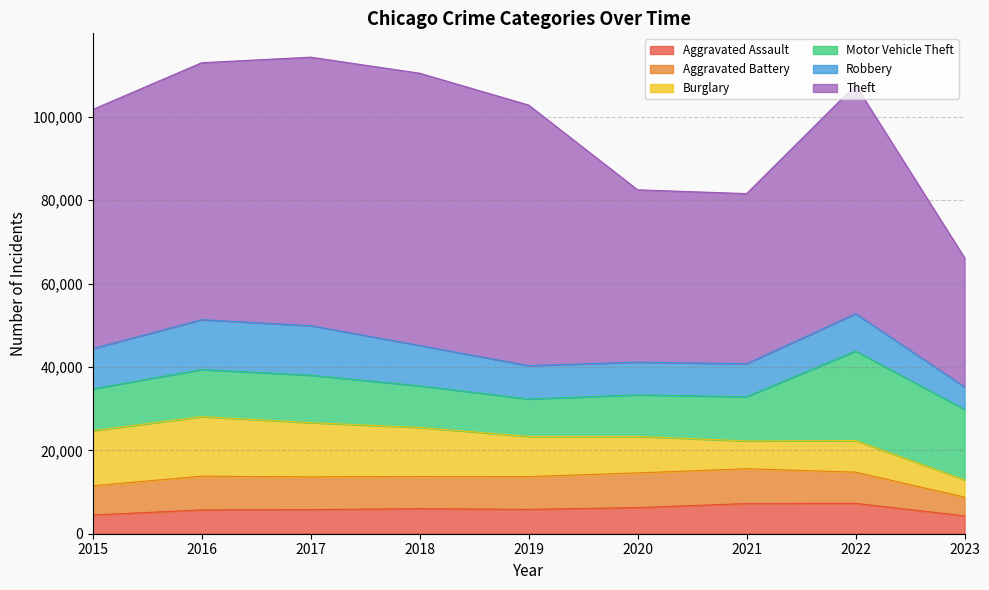

True or false: Motor Vehicle Theft and Theft cross at least once.

False